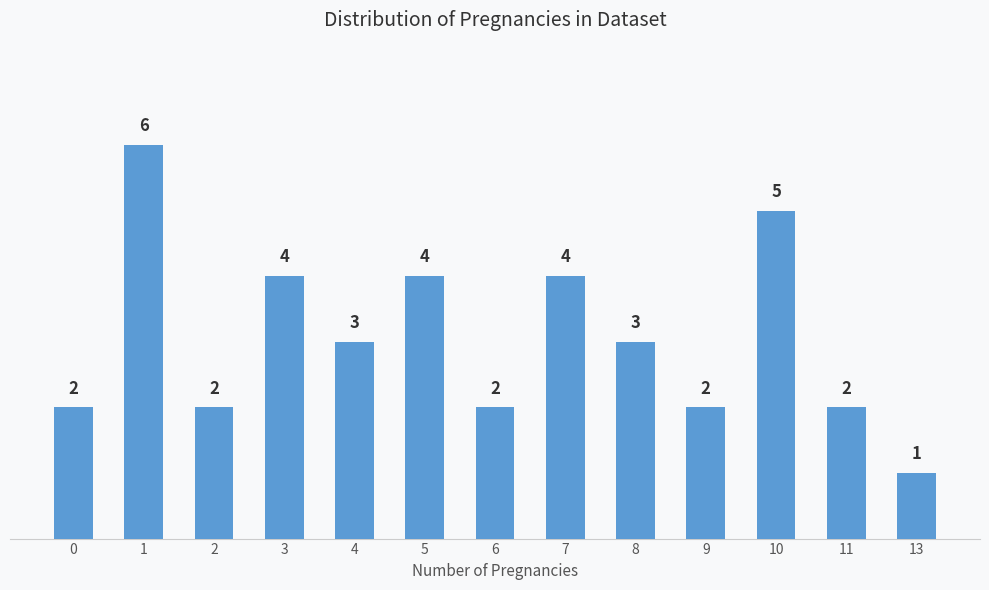

True or false: the data shows 2 at 6.

True